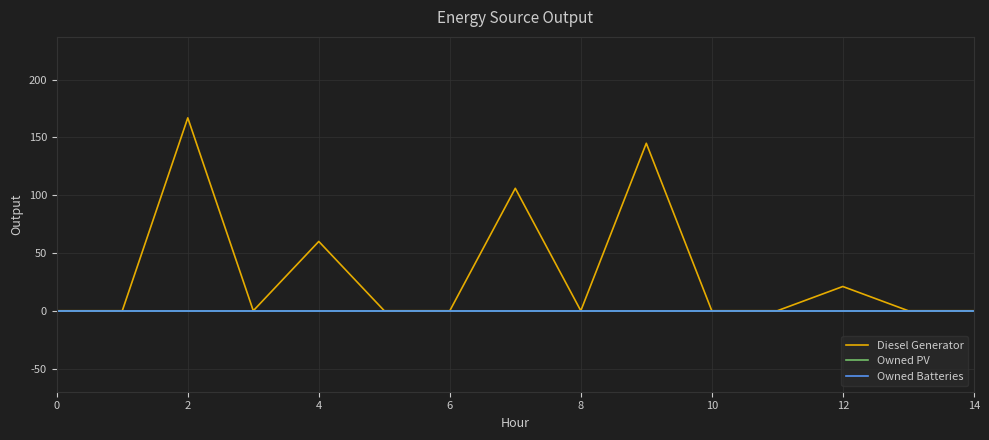

Does the chart display data point markers on the line(s)?

No